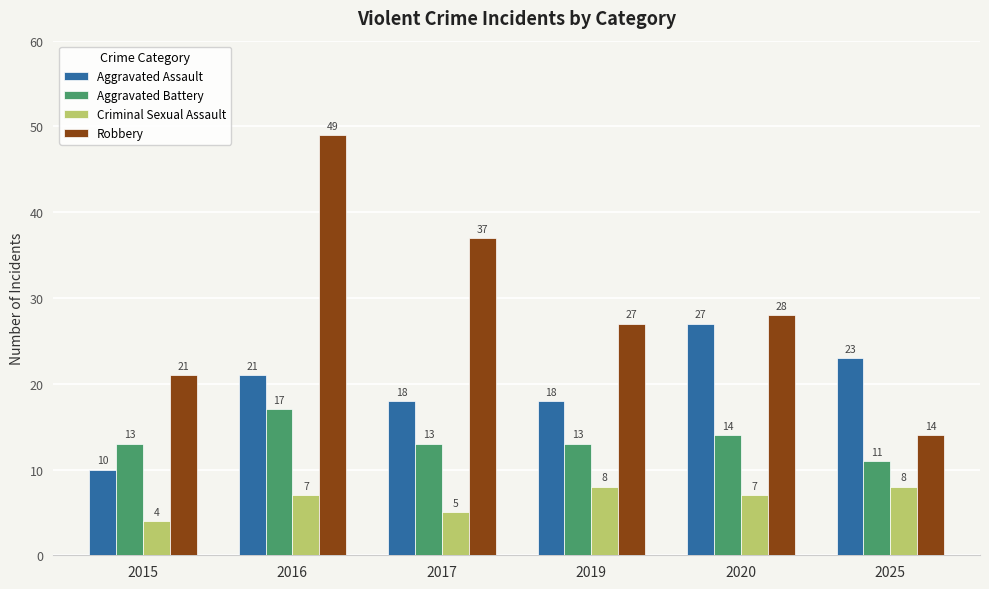

At which category is the sum across all series the highest?

2016